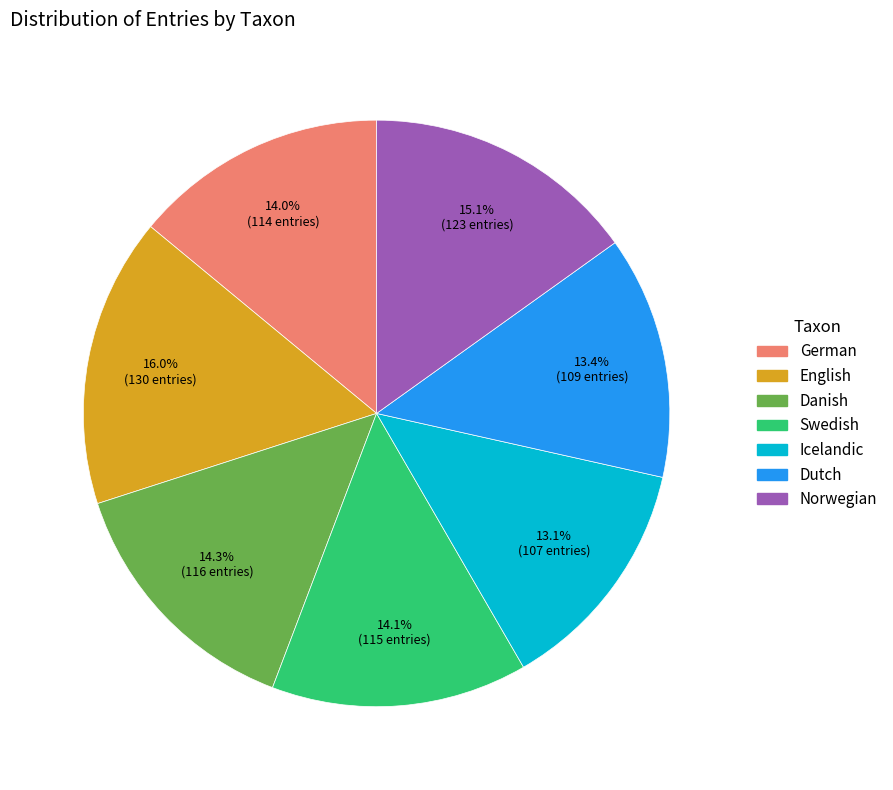

The German slice represents 1% of the pie. True or false?

False